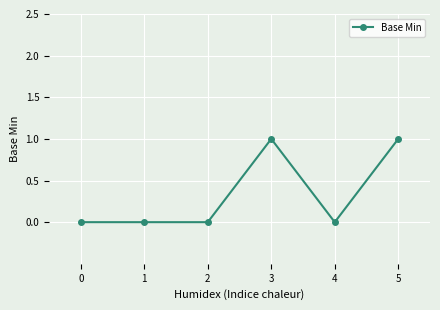

What is the maximum value shown in the chart?

1